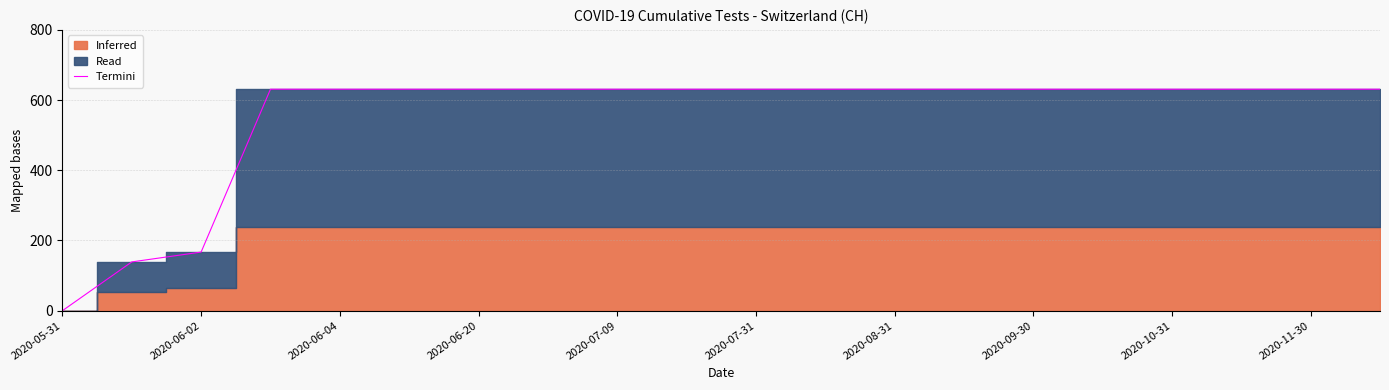

What is the maximum value for Termini?

631